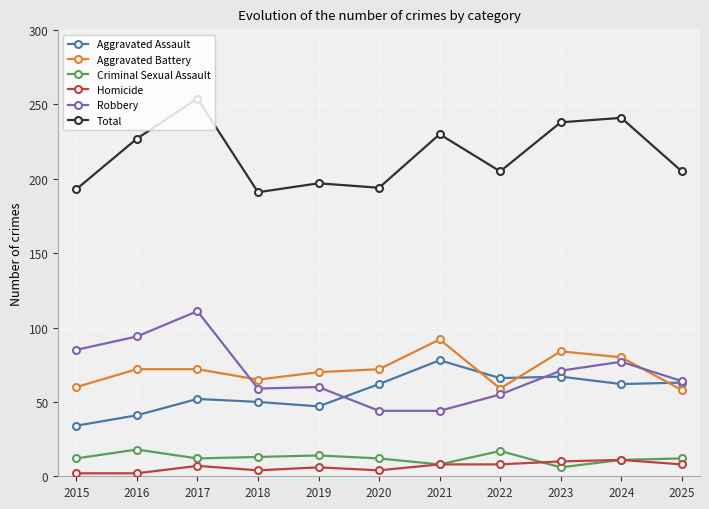

What is the maximum value shown in the chart?

254